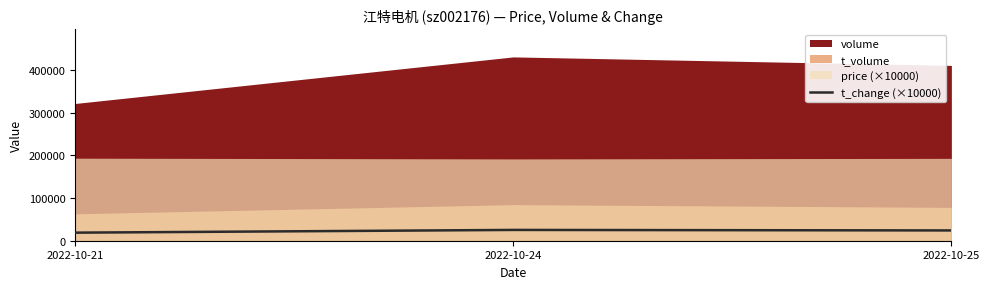

Is it true that the value at 2022-10-21 is 5031.5?

False